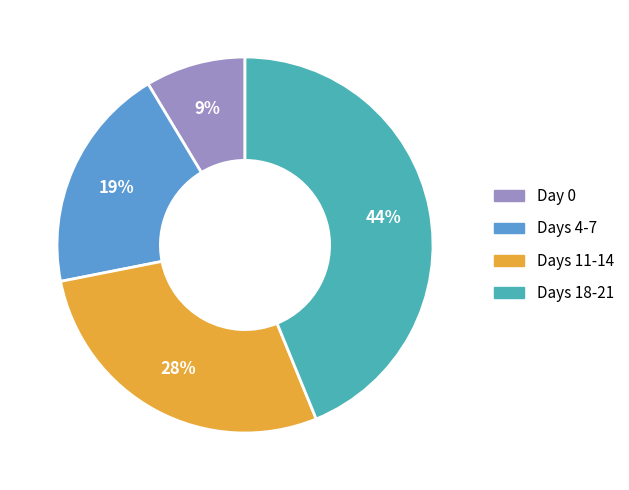

To the nearest percent, what is the average slice percentage?

25%